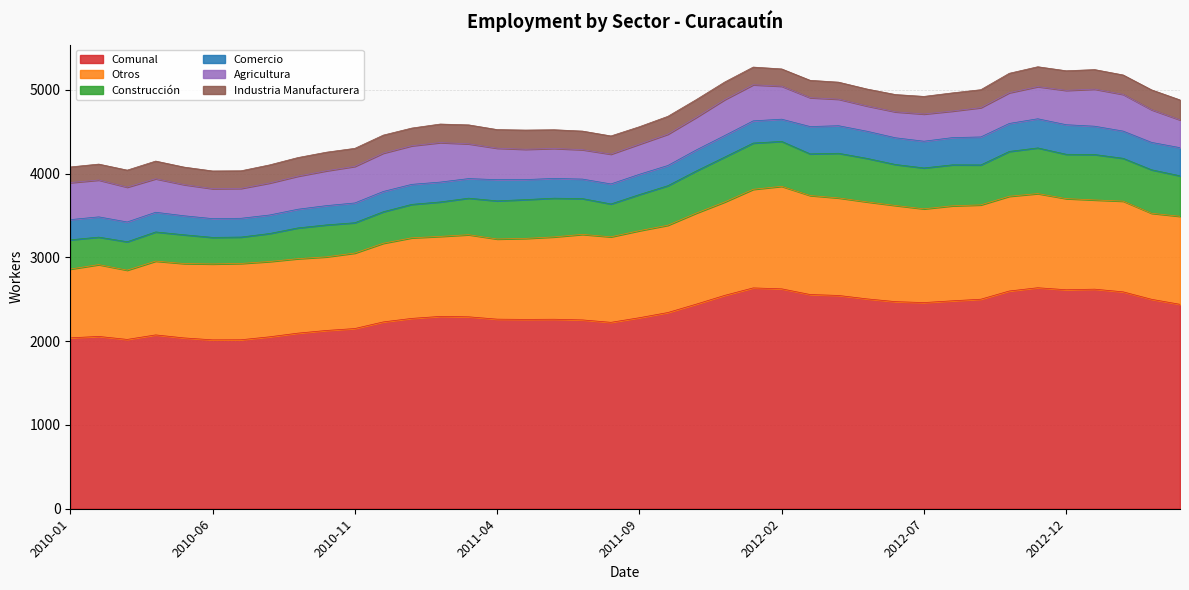

Where is the first local minimum for Industria Manufacturera?

2010-05